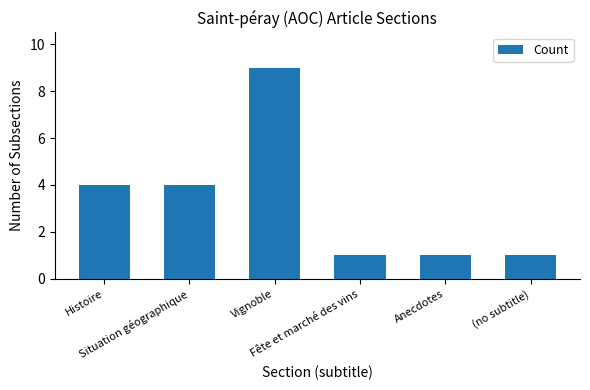

Between Fête et marché des vins and Vignoble, which is larger?

Vignoble